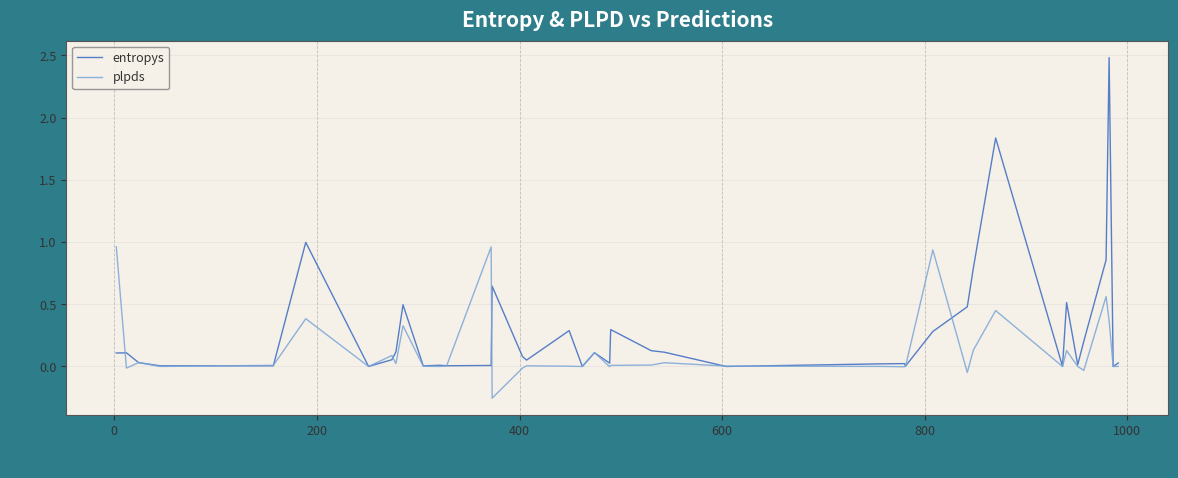

What are all the series names shown in the legend?

entropys, plpds